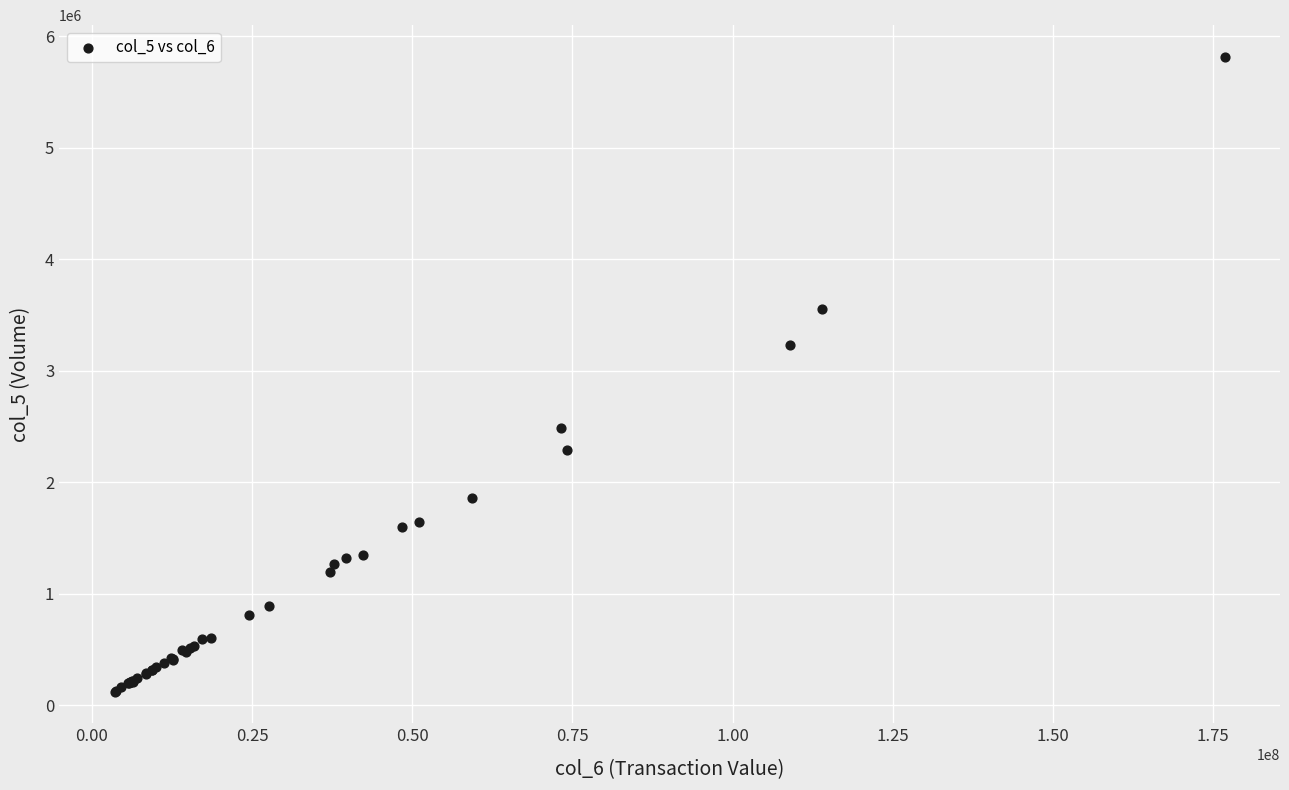

What Y value in the scatter plot is closest to 2971000?

3236000